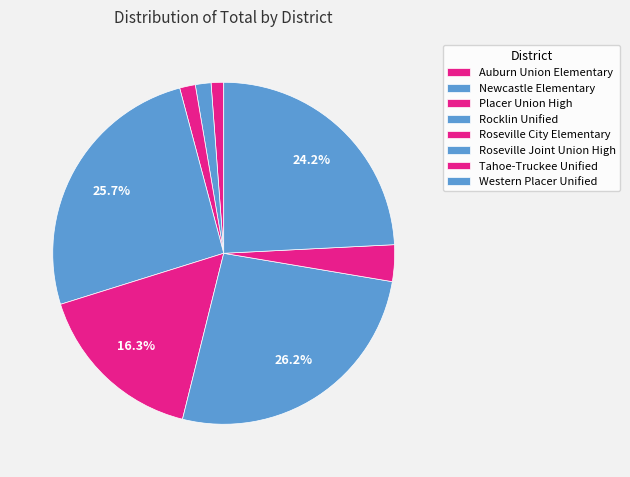

Approximately how many times larger is the value at Tahoe-Truckee Unified compared to Auburn Union Elementary?

2.9